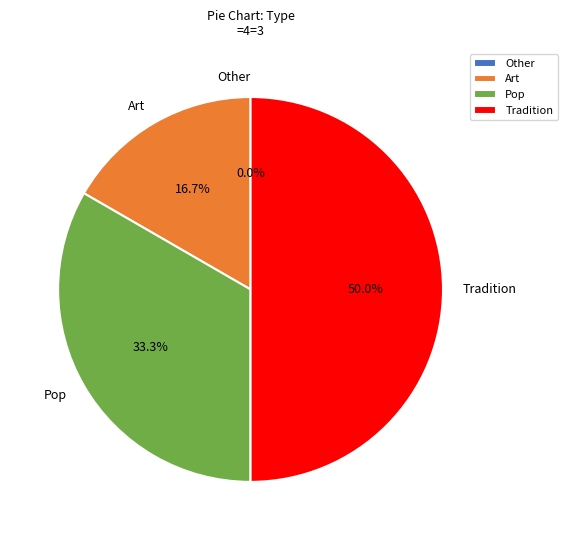

The Art slice represents 17% of the pie. True or false?

True